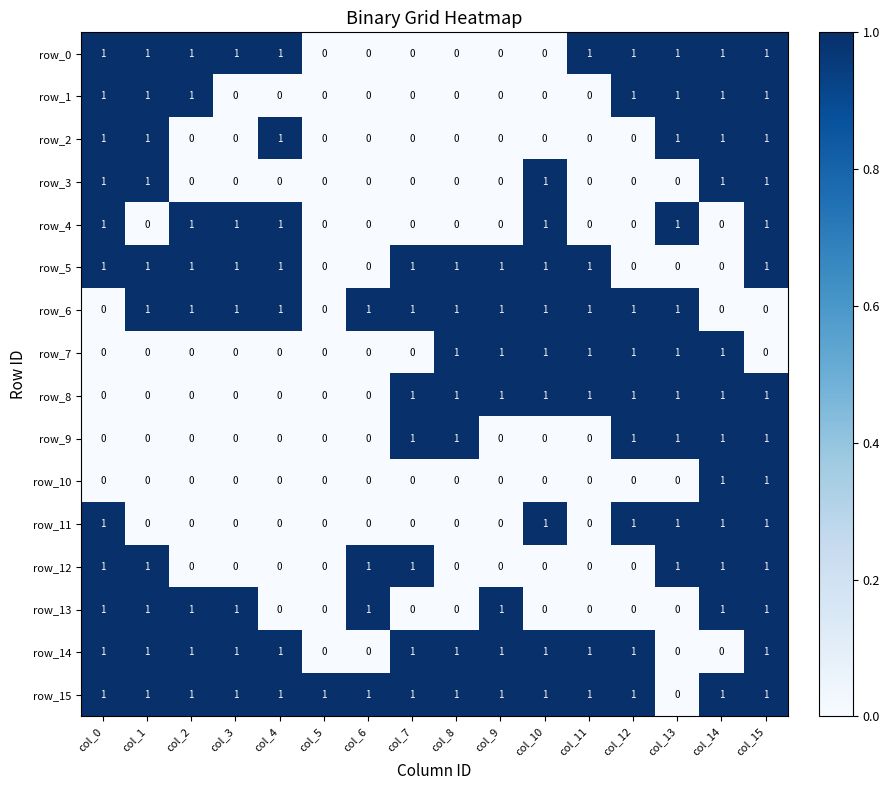

Which series has the largest total across all categories?

row_15